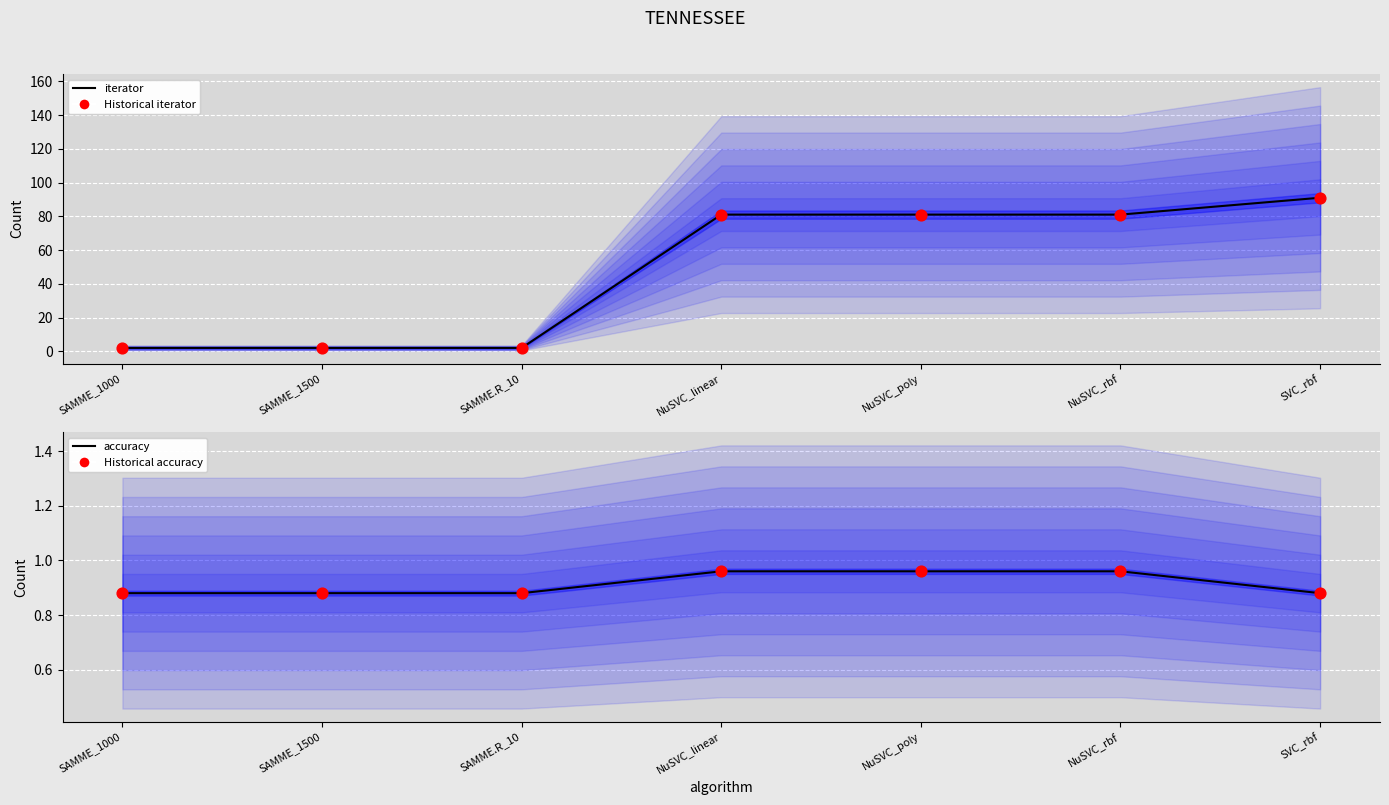

At how many categories does at least one series exceed 35?

4